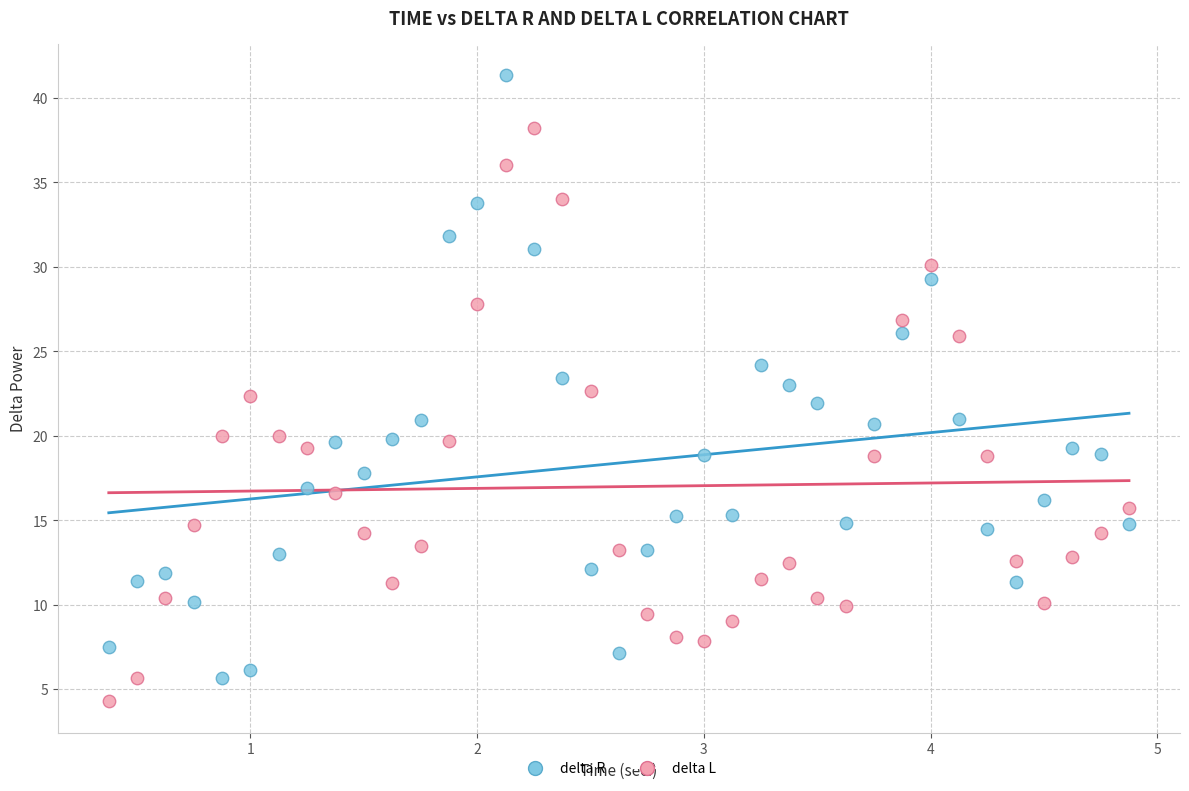

Which series reaches the maximum Y coordinate?

delta R